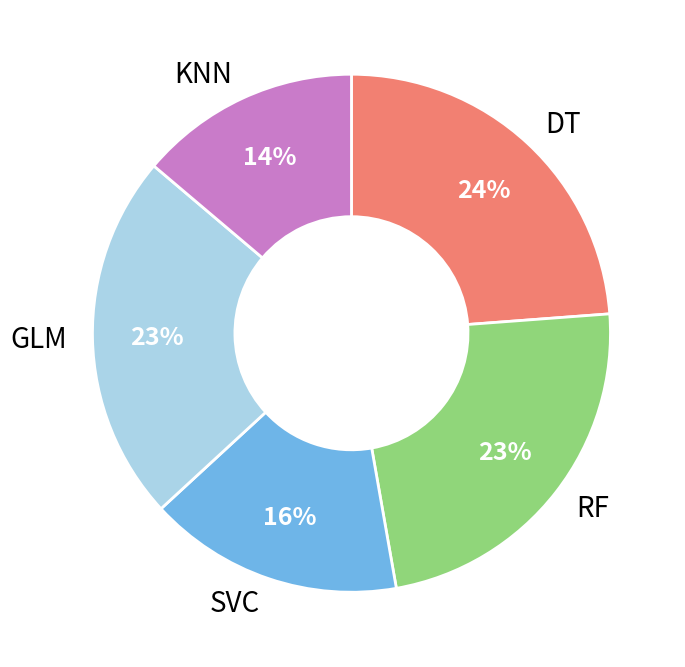

To the nearest percent, what portion does DT represent?

24%